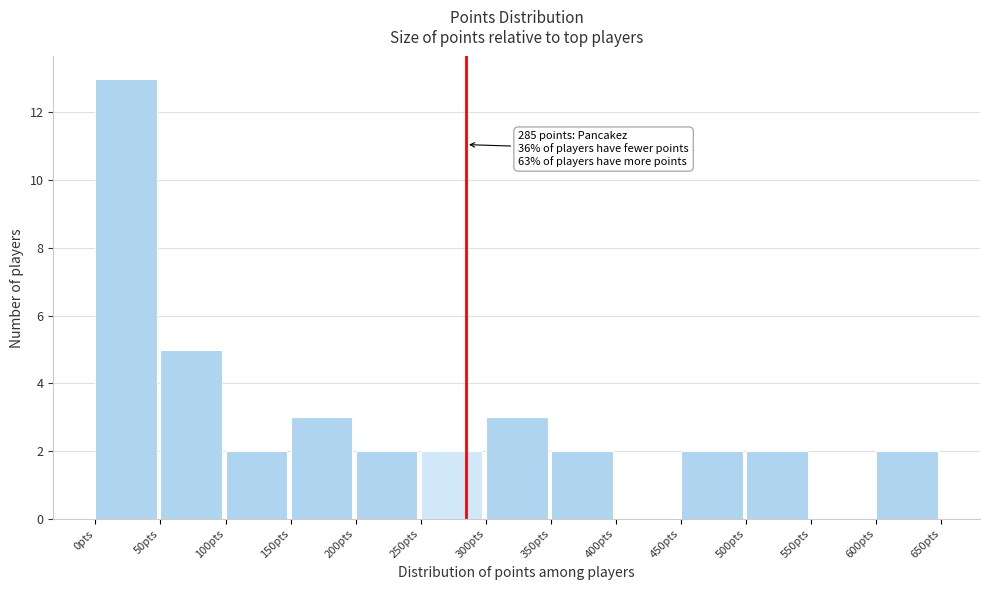

Over which range of the x-axis is the bar tallest?

0 to 50